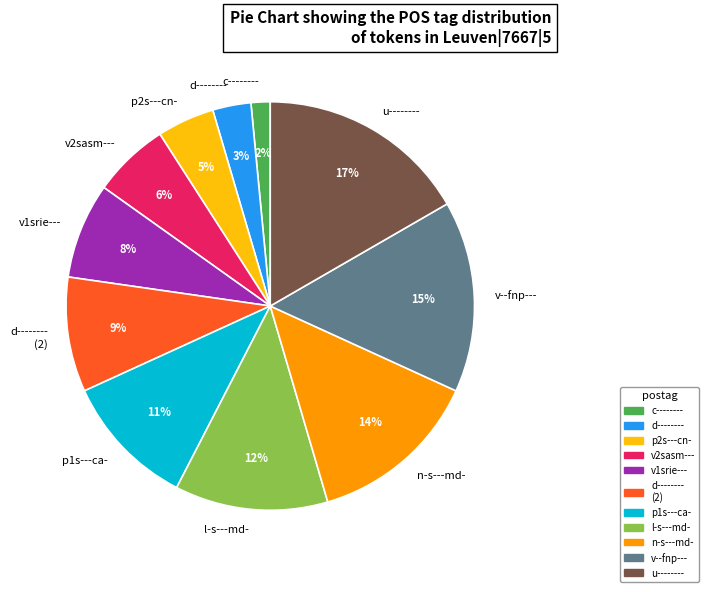

Does v2sasm--- represent more than half of the total?

No